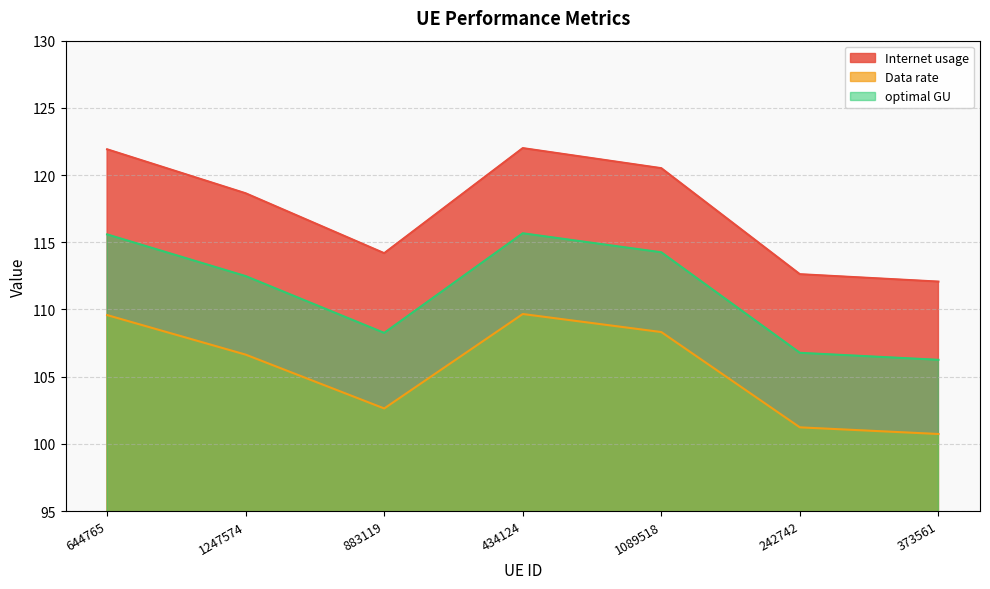

Where is the first local minimum for Internet usage?

883119